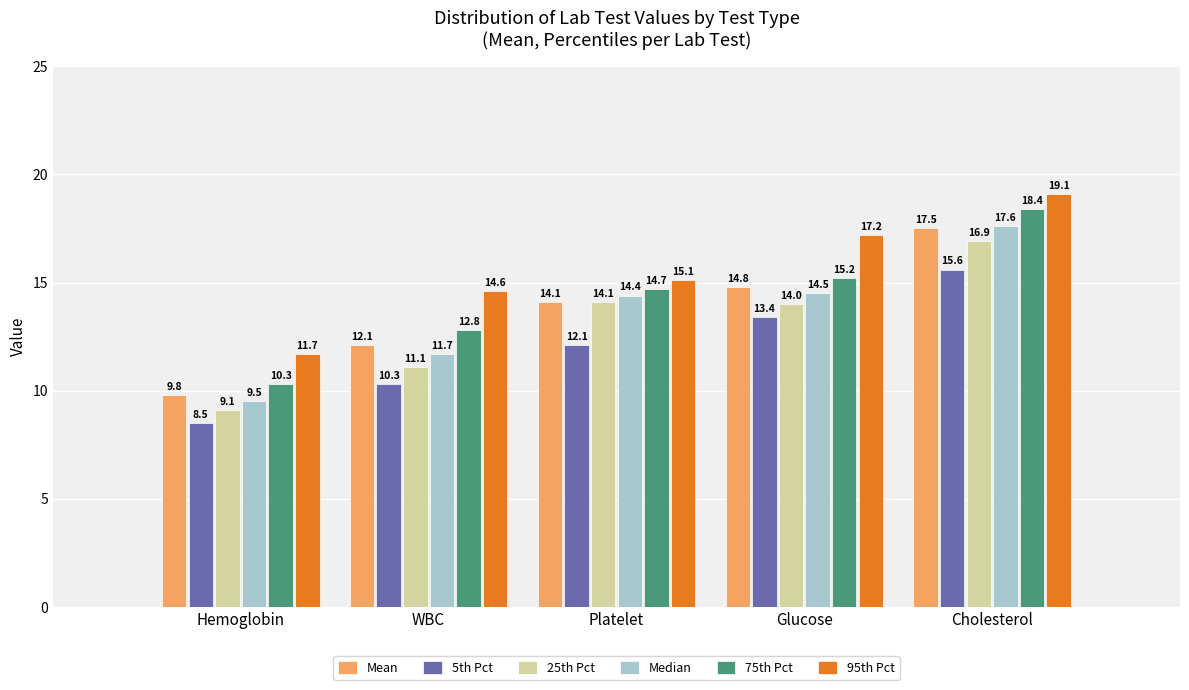

Reading left to right, transcribe all the data shown in this chart.

Mean: Hemoglobin=9.8	WBC=12.1	Platelet=14.1	Glucose=14.8	Cholesterol=17.5
5th Pct: Hemoglobin=8.5	WBC=10.3	Platelet=12.1	Glucose=13.4	Cholesterol=15.6
25th Pct: Hemoglobin=9.1	WBC=11.1	Platelet=14.1	Glucose=14.0	Cholesterol=16.9
Median: Hemoglobin=9.5	WBC=11.7	Platelet=14.4	Glucose=14.5	Cholesterol=17.6
75th Pct: Hemoglobin=10.3	WBC=12.8	Platelet=14.7	Glucose=15.2	Cholesterol=18.4
95th Pct: Hemoglobin=11.7	WBC=14.6	Platelet=15.1	Glucose=17.2	Cholesterol=19.1